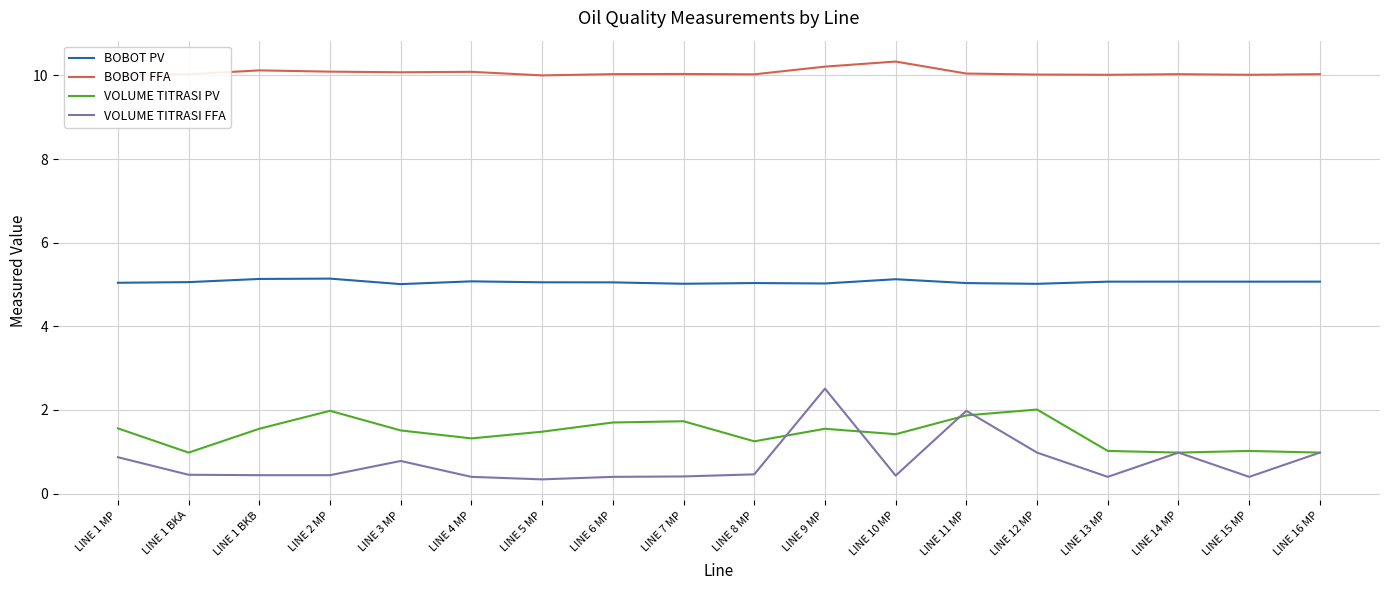

Is the value of BOBOT PV at LINE 7 MP greater than the value of BOBOT FFA at LINE 15 MP?

No